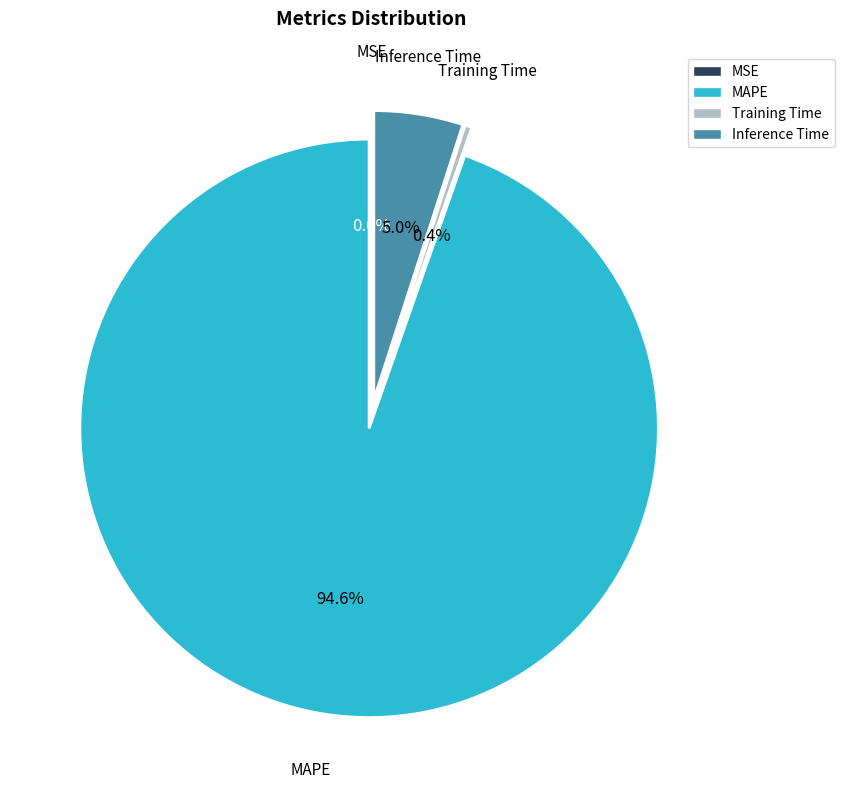

To the nearest percent, what is the difference between the largest and smallest slice percentages?

95%